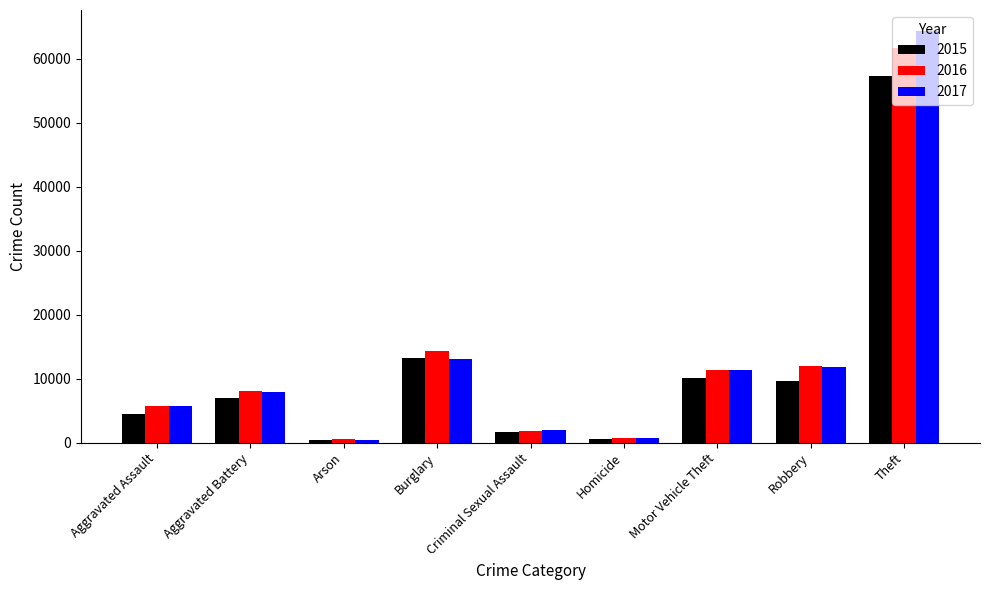

At how many categories does at least one series exceed 25924?

1